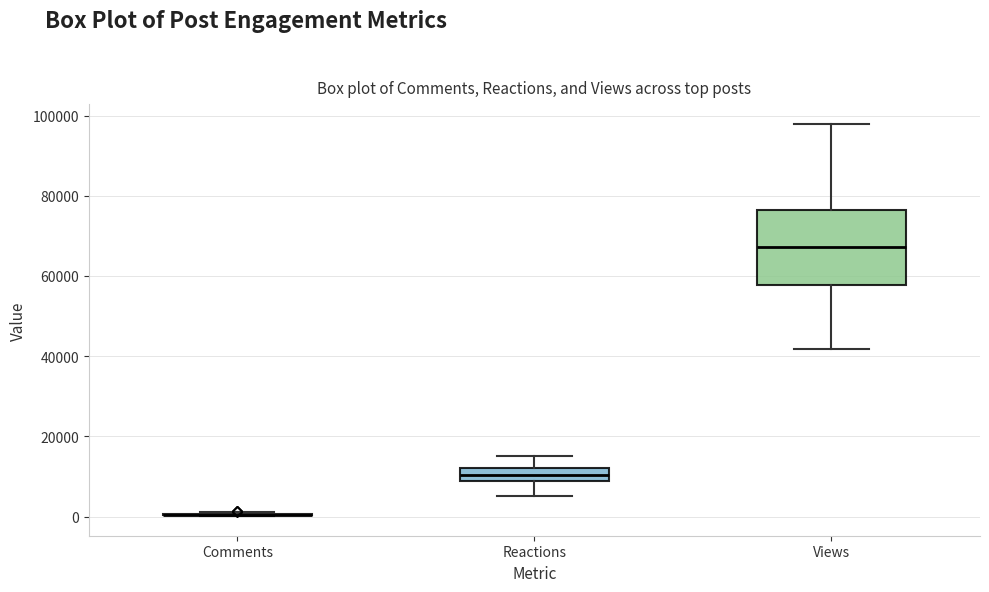

Reading left to right, read every box against the y-axis: the position of its median line, the range the box covers, and the ends of its whiskers. The values are not printed on the chart, so give them approximately, as read against the axis.

Comments: box collapsed to a line at 0, whiskers 0 to 2000
Reactions: median 10000, box 8000 to 12000, whiskers 6000 to 16000
Views: median 68000, box 58000 to 76000, whiskers 42000 to 98000